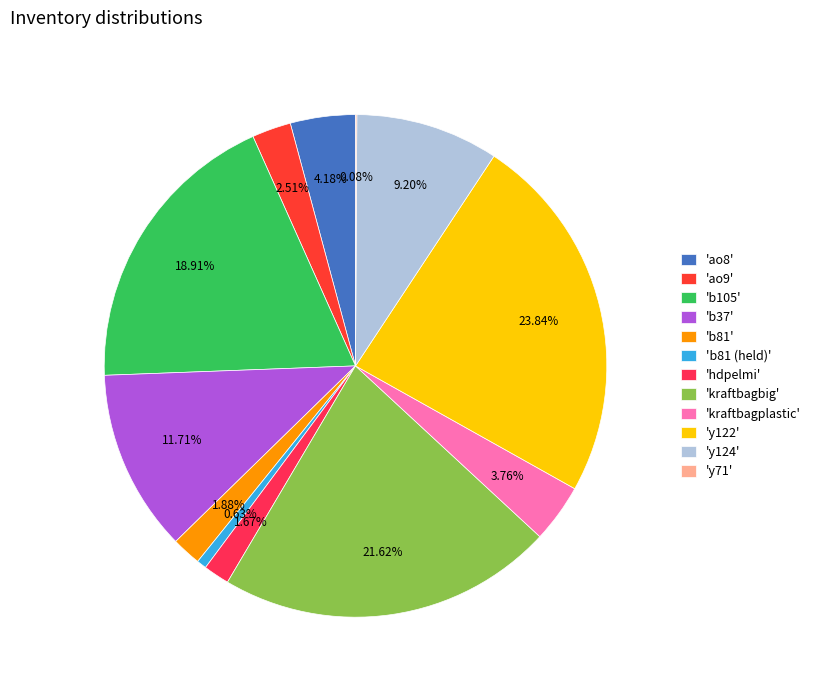

Is there any slice that represents more than half of the pie?

No